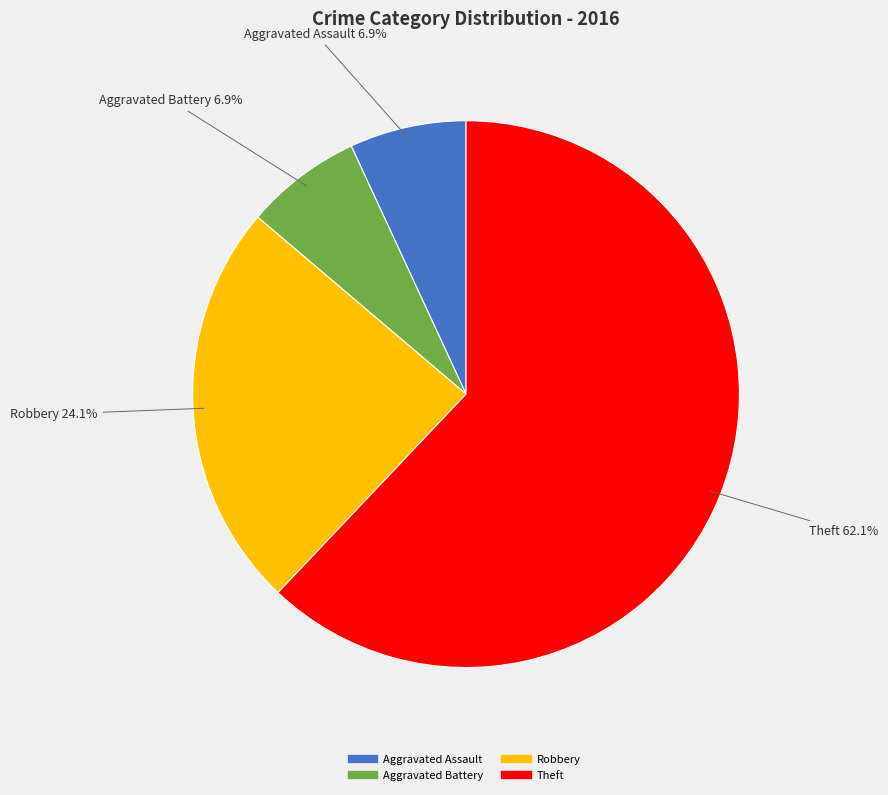

Which has a higher value, Aggravated Assault or Theft?

Theft